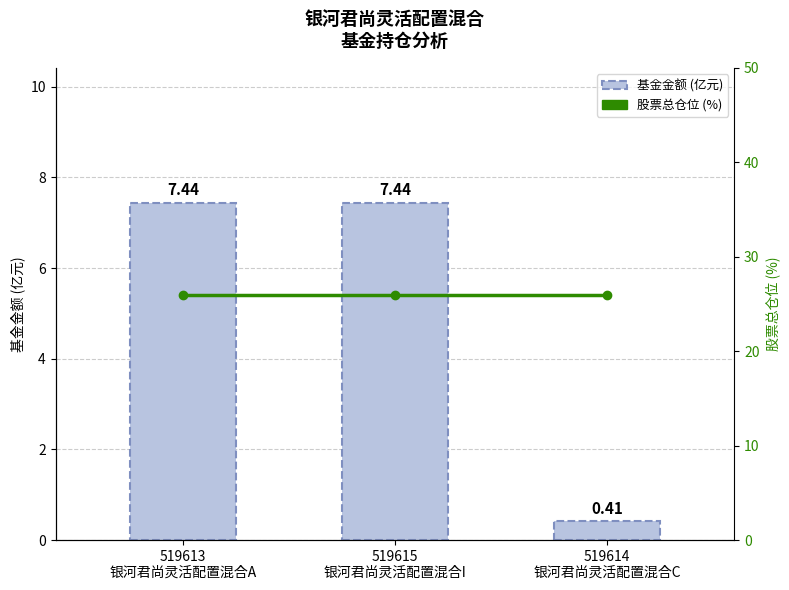

The 股票总仓位 (%) series shows 16.0 at 519613
银河君尚灵活配置混合A. True or false?

False